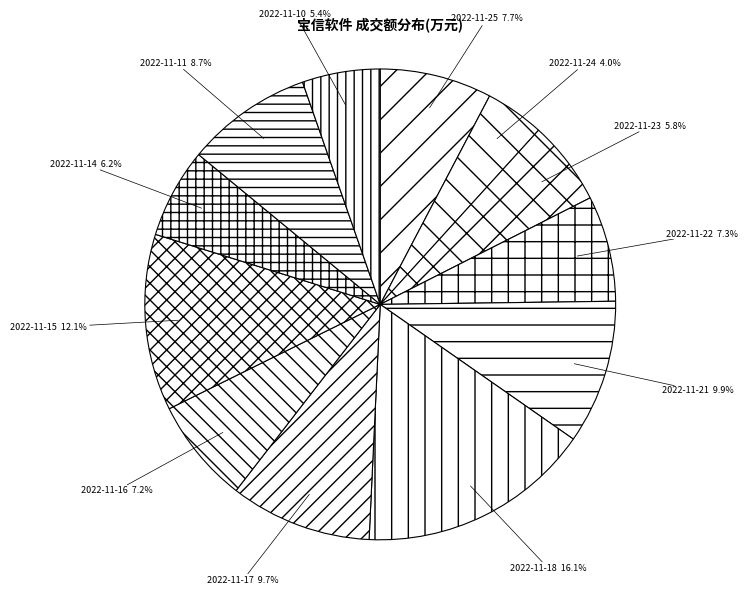

What is the ratio of the value at 2022-11-15 to the value at 2022-11-21?

1.2